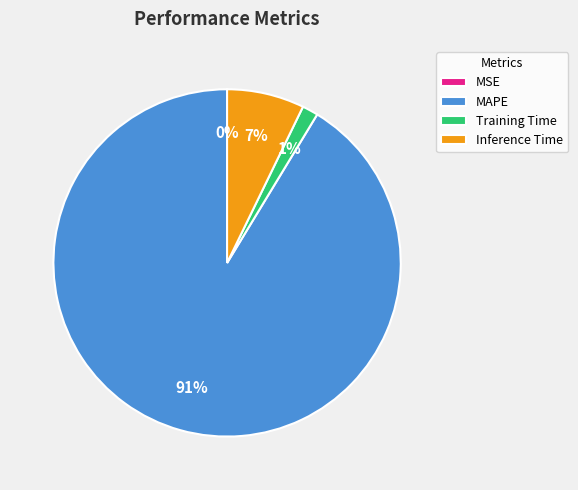

What percentage is the Training Time slice, to the nearest percent?

1%